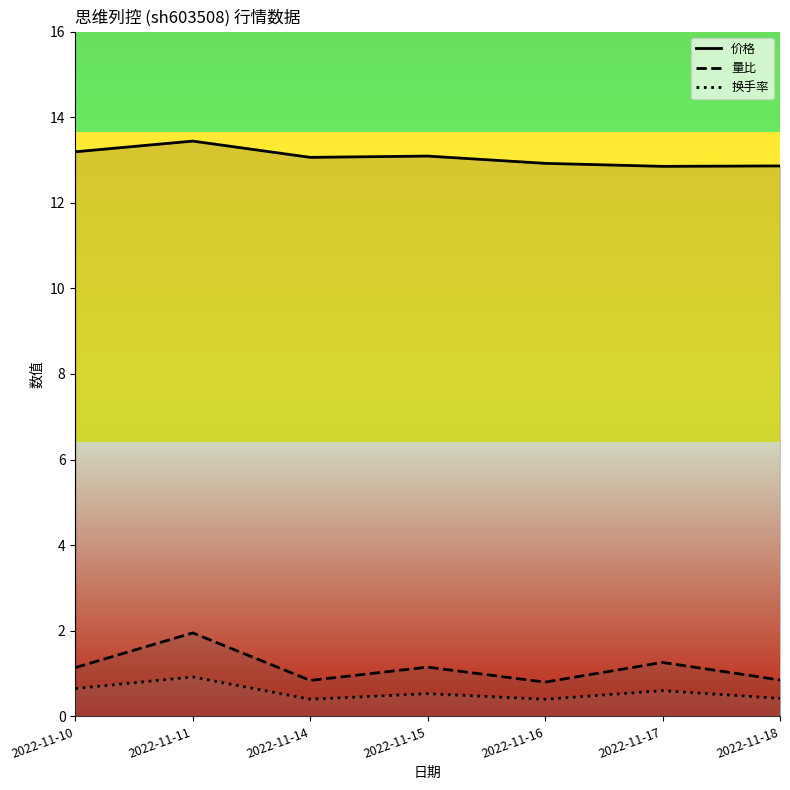

What are all the series names shown in the legend?

价格, 量比, 换手率